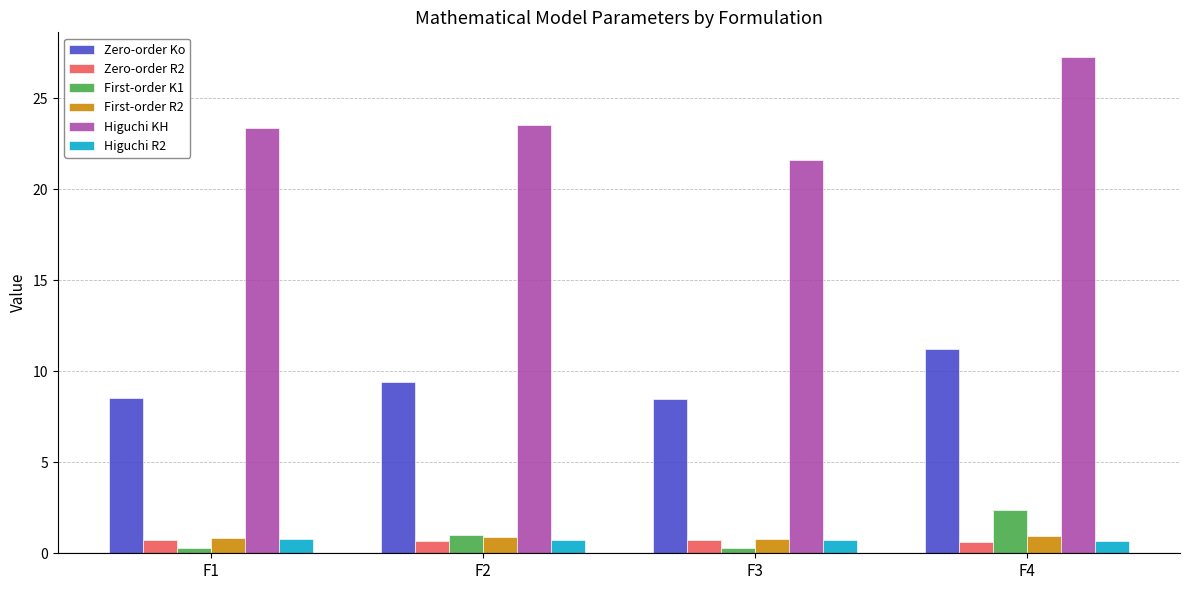

The value of First-order R2 at F4 is 1.0. True or false?

True